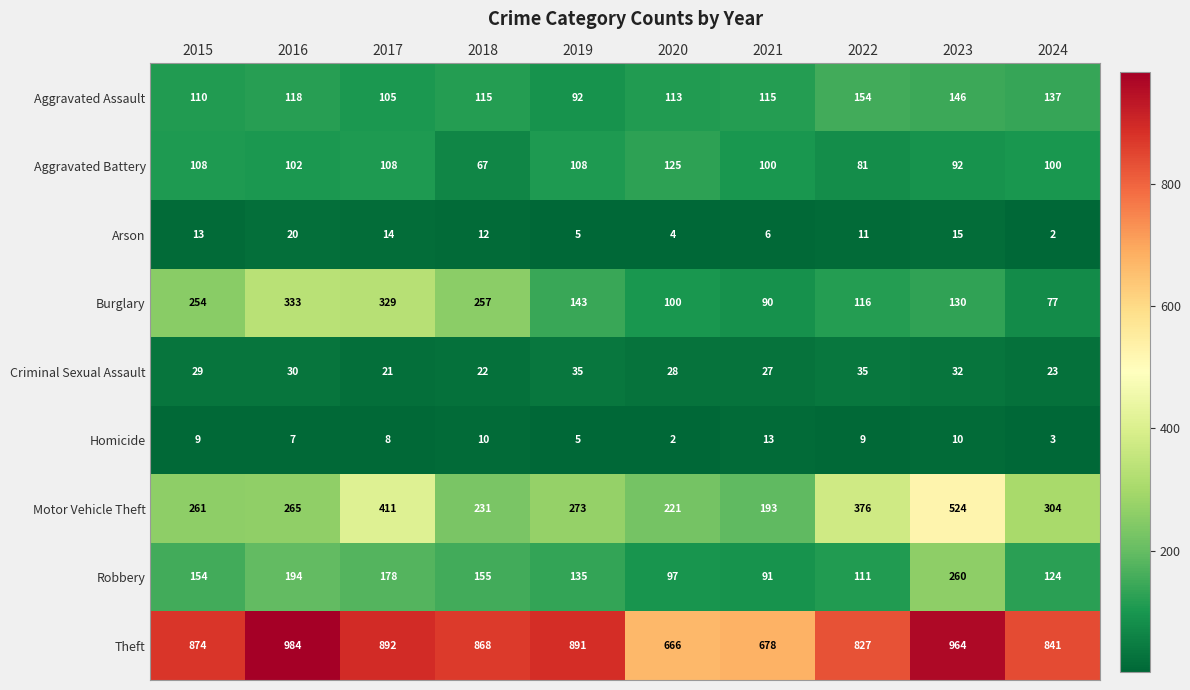

What is the total value across all series at 2021?

1313